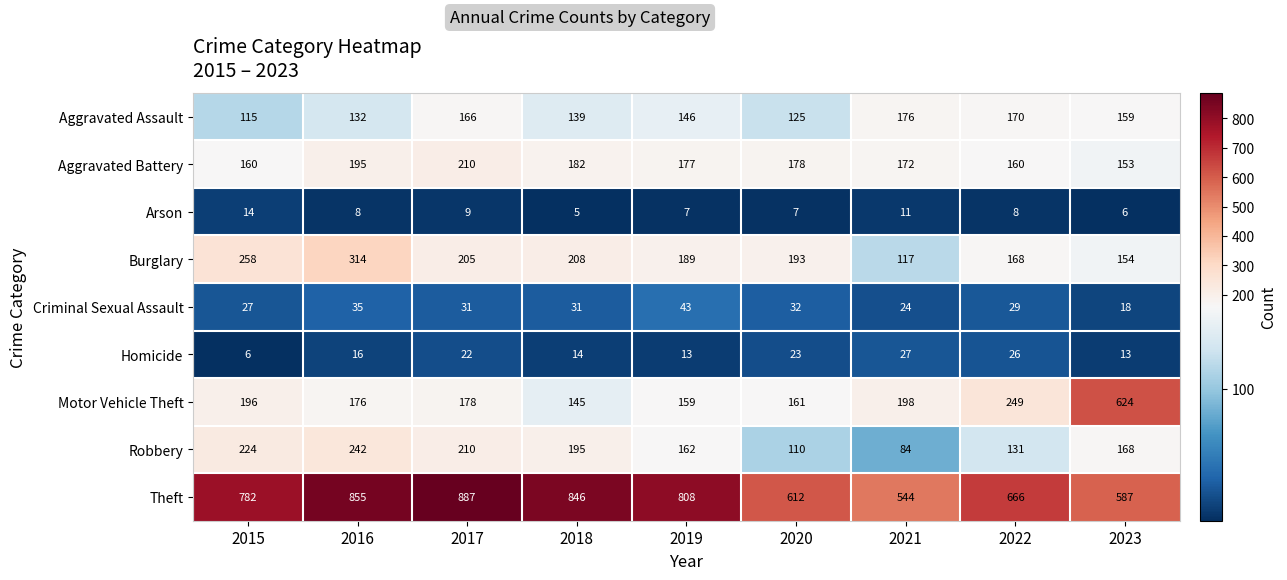

Rank the series at 2023 from highest to lowest value.

Motor Vehicle Theft, Theft, Robbery, Aggravated Assault, Burglary, Aggravated Battery, Criminal Sexual Assault, Homicide, Arson